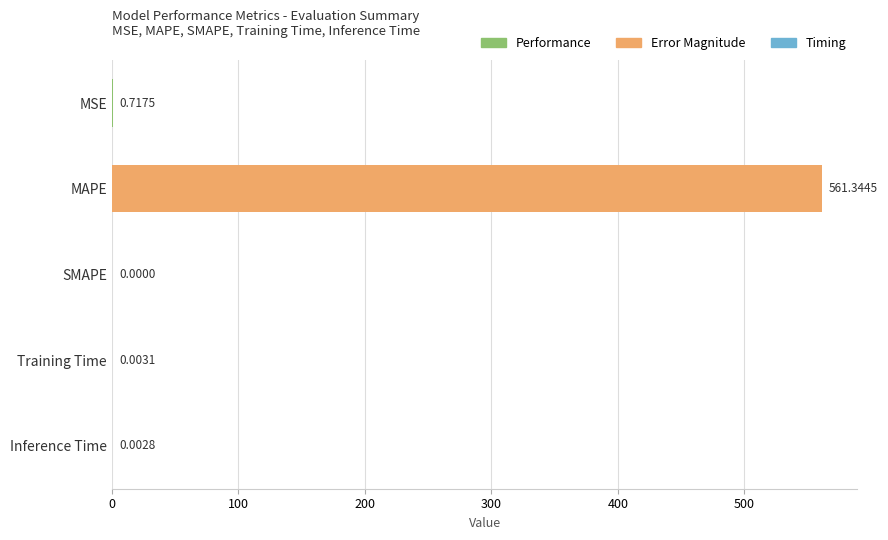

Which label corresponds to the largest value in the chart?

MAPE